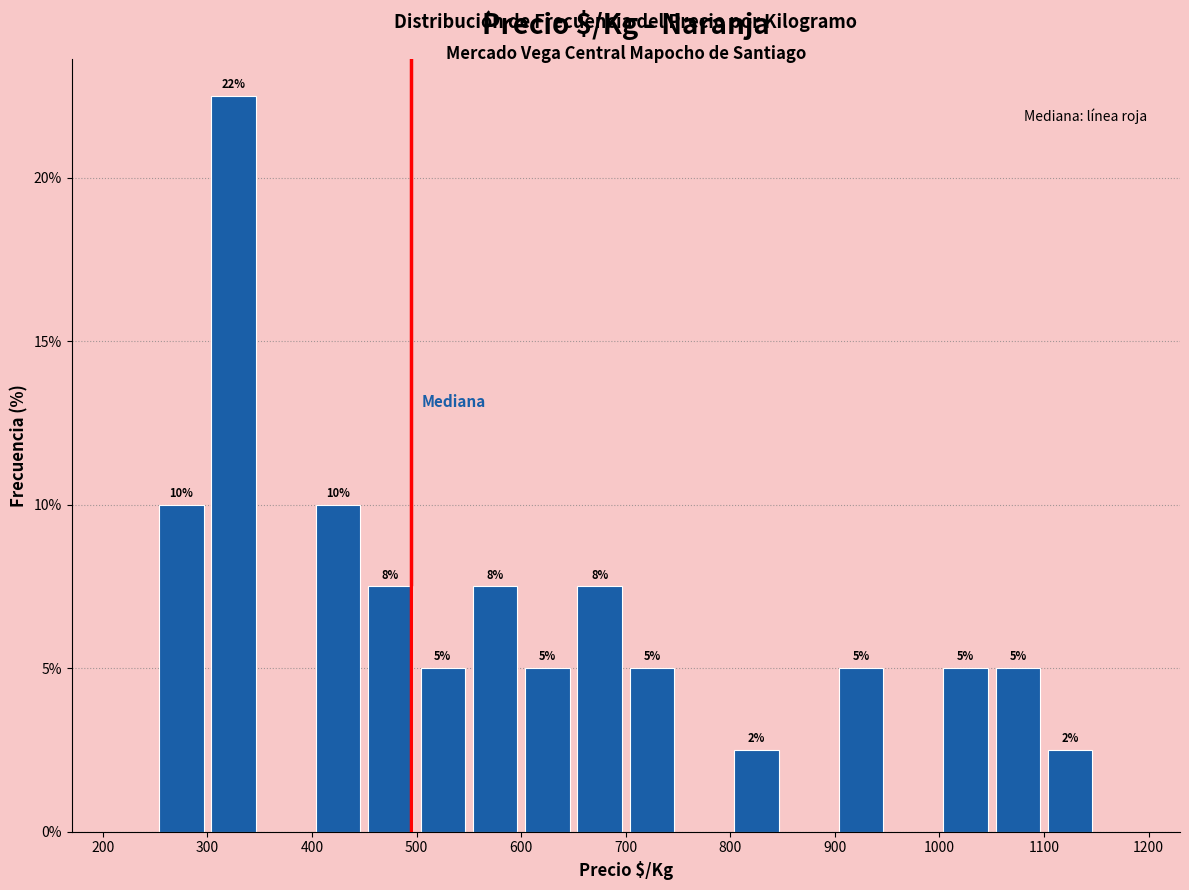

Over which range of the x-axis is the bar tallest?

300 to 350